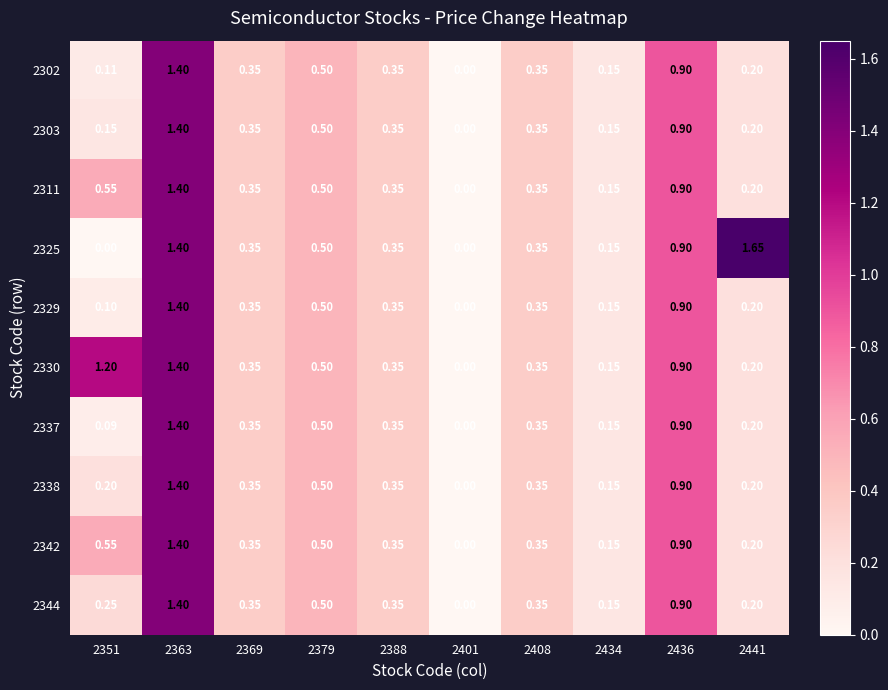

Is the value of 2302 at 2408 greater than the value of 2303 at 2363?

No